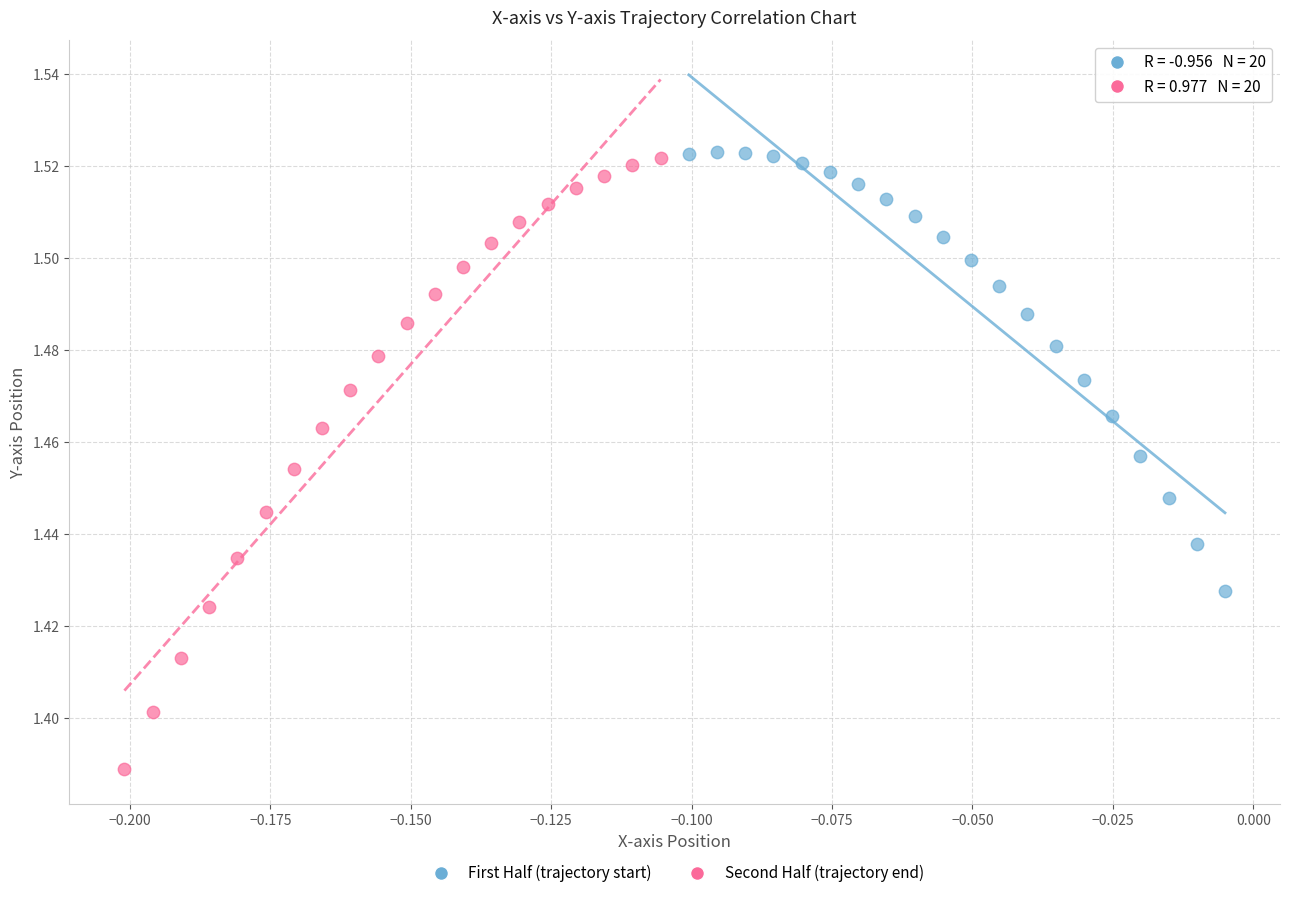

Which series contains the lowest Y value?

Second Half (trajectory end)